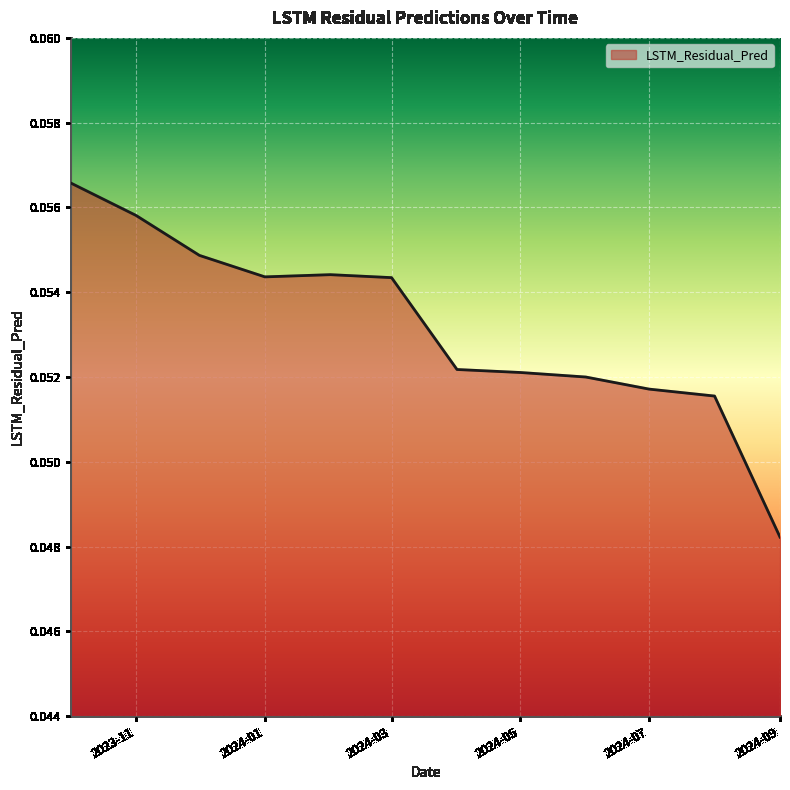

Does the chart have visible grid lines?

Yes